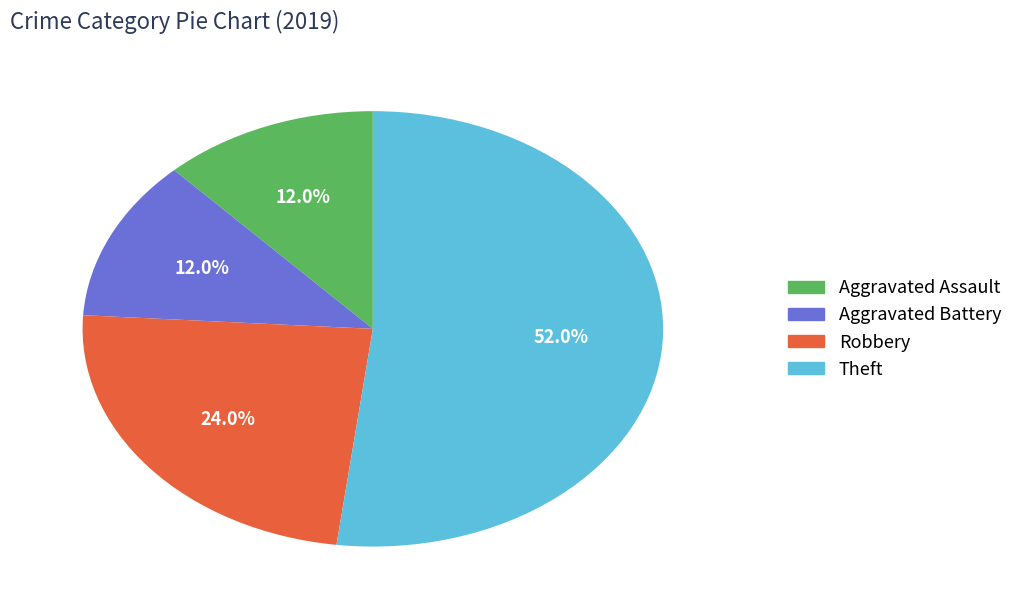

How many slices are in this pie chart?

4